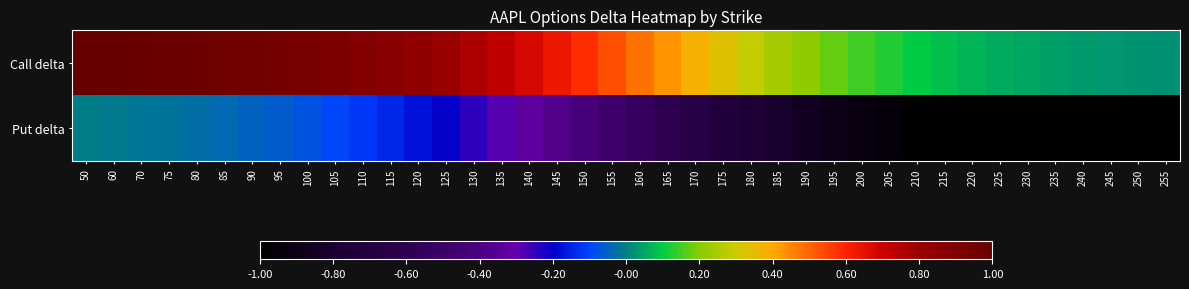

At 145, list the series in order from largest to smallest.

Call delta, Put delta